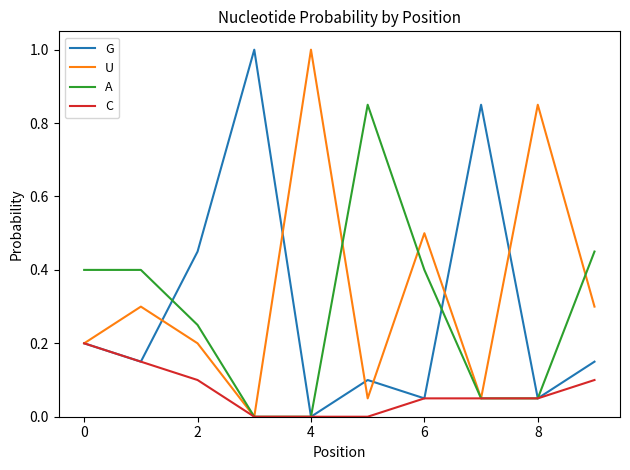

Which series has the largest total across all categories?

U